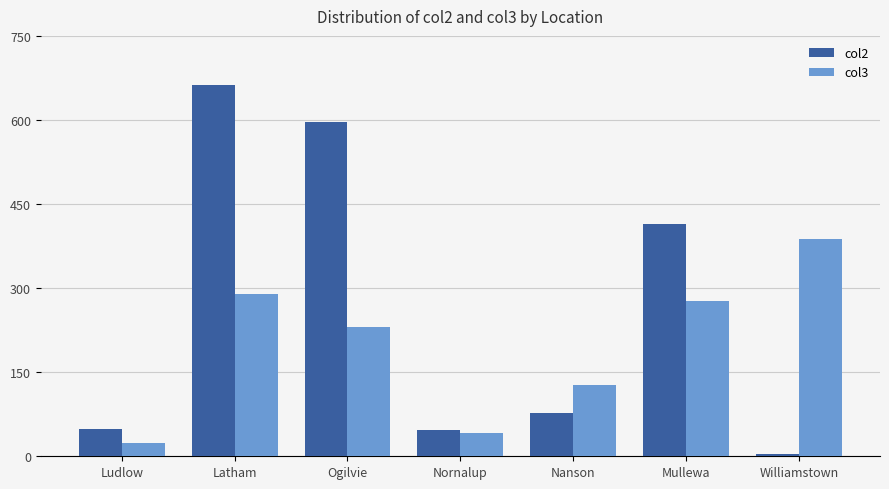

Where is col2 nearest to the value 333?

Mullewa